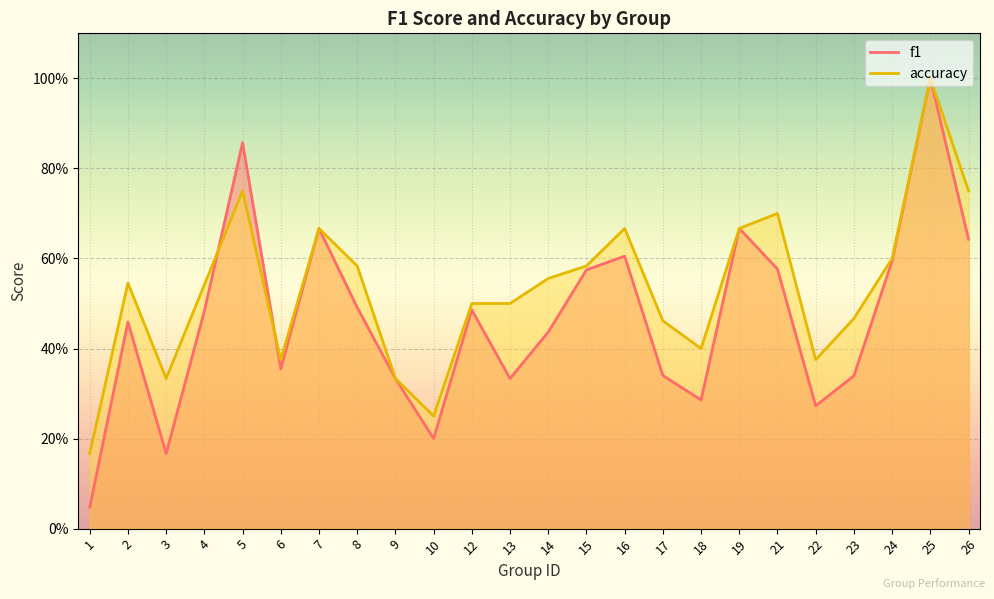

How many data points does each series have?

24